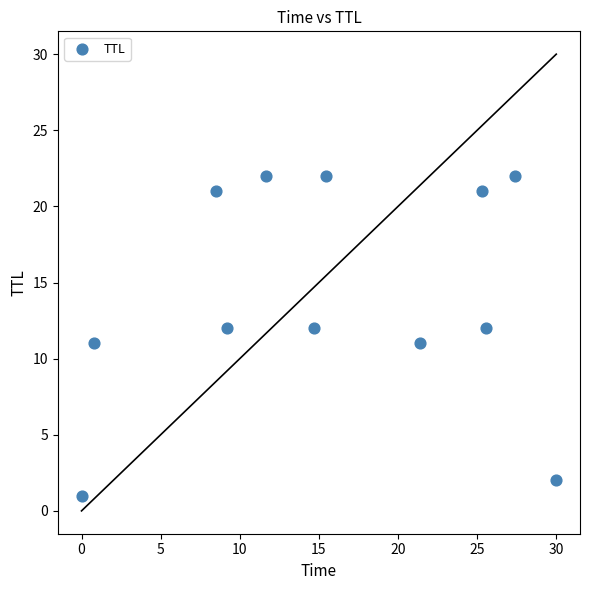

What is the range of Y values (max minus min)?

21